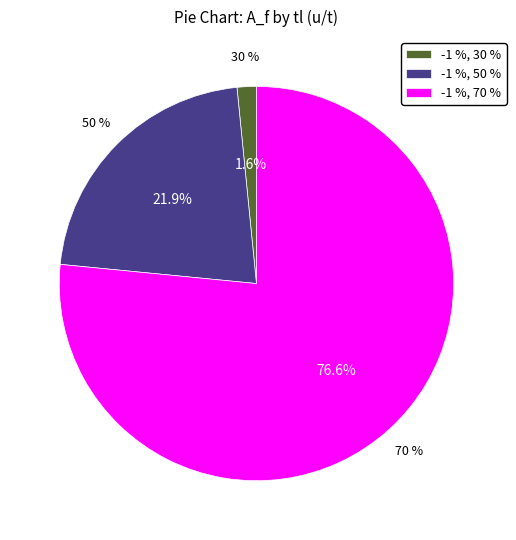

To the nearest percent, what is the difference between the -1 %, 30 % and -1 %, 50 % slice percentages?

20%